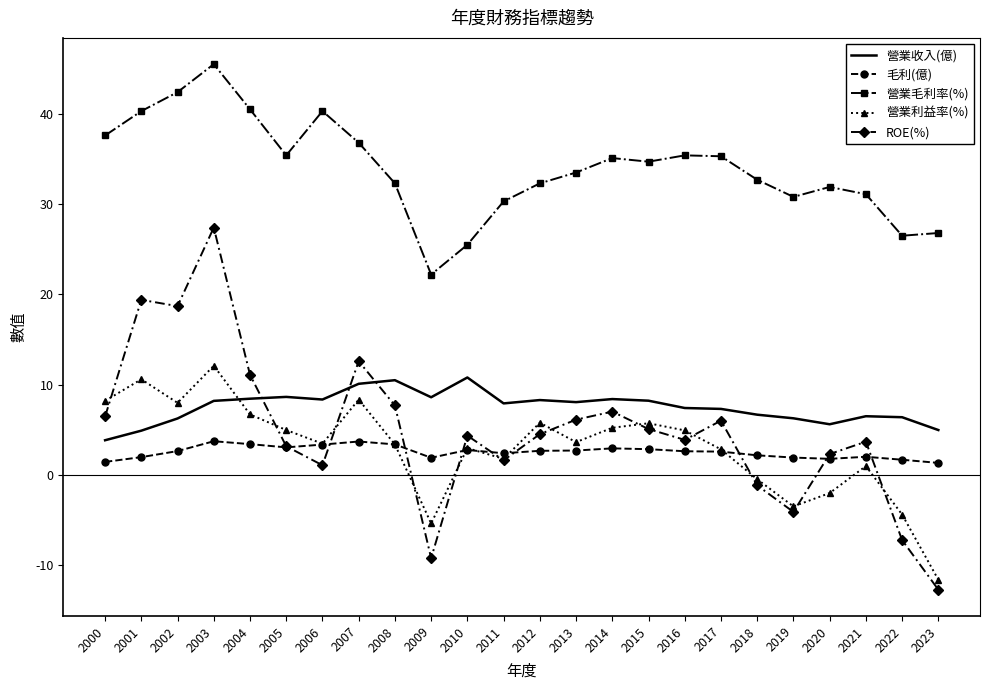

The 營業利益率(%) series shows 8.3 at 2007. True or false?

True